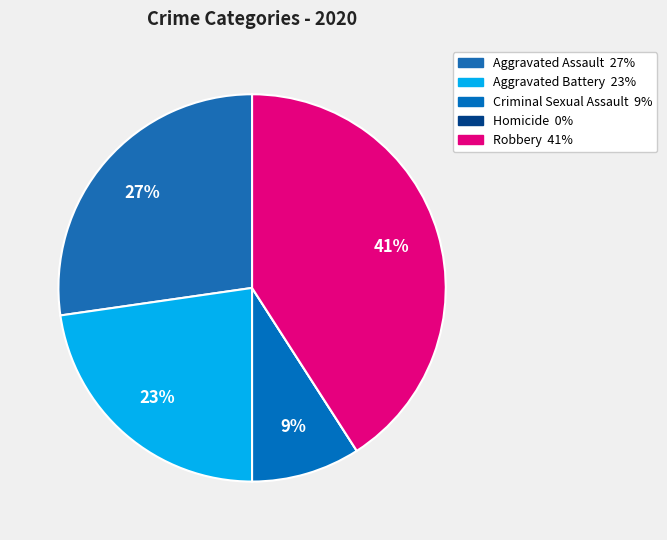

Count the number of slices in the pie.

5